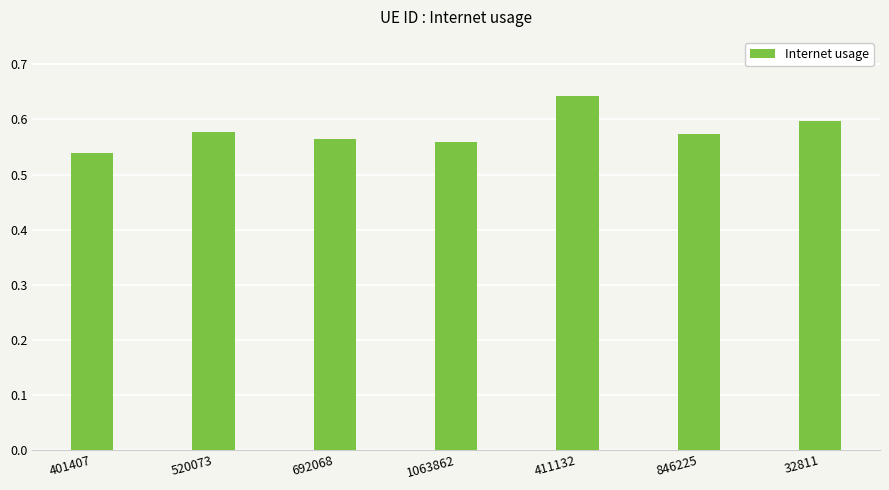

What is the sum of the values at 846225 and 32811?

1.2